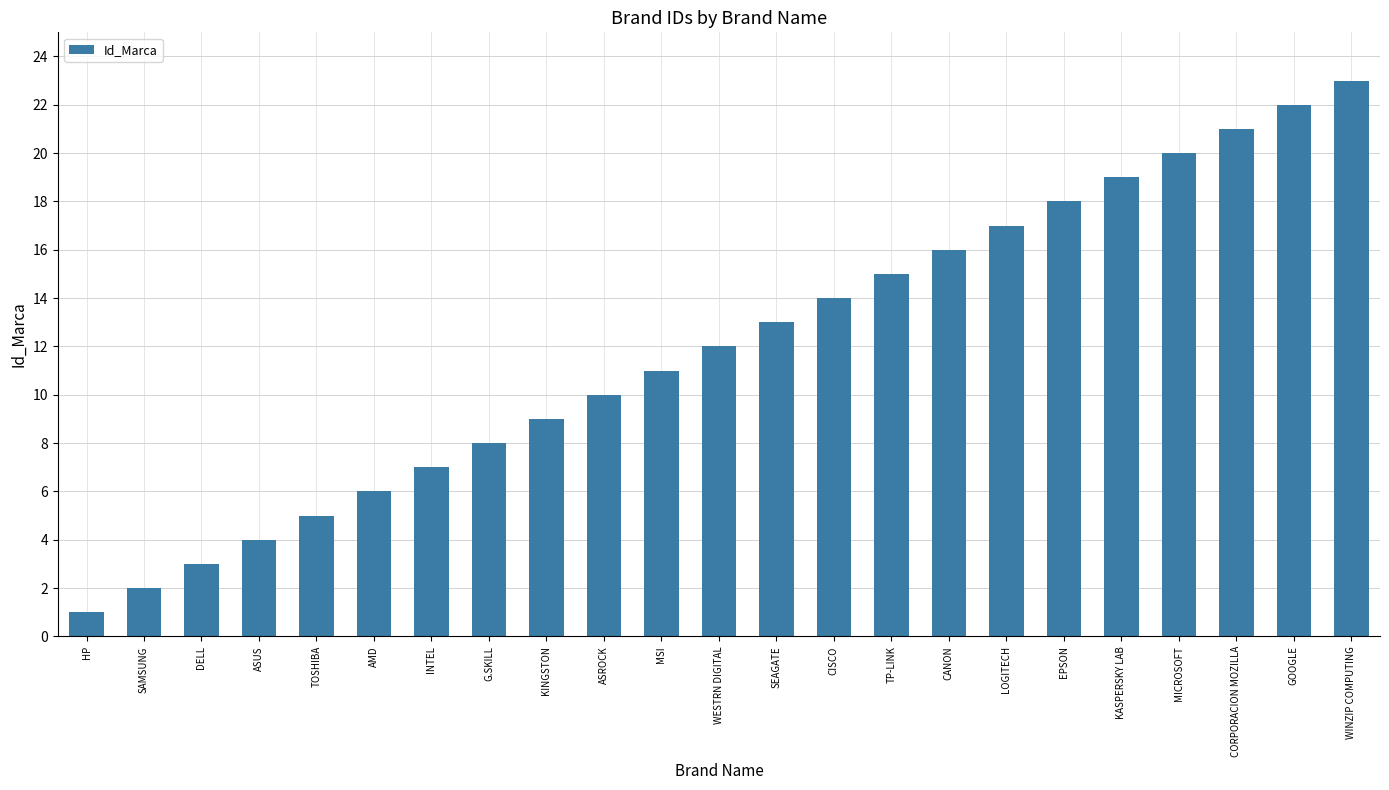

List the labels in order of value, largest first.

WINZIP COMPUTING, GOOGLE, CORPORACION MOZILLA, MICROSOFT, KASPERSKY LAB, EPSON, LOGITECH, CANON, TP-LINK, CISCO, SEAGATE, WESTRN DIGITAL, MSI, ASROCK, KINGSTON, G.SKILL, INTEL, AMD, TOSHIBA, ASUS, DELL, SAMSUNG, HP